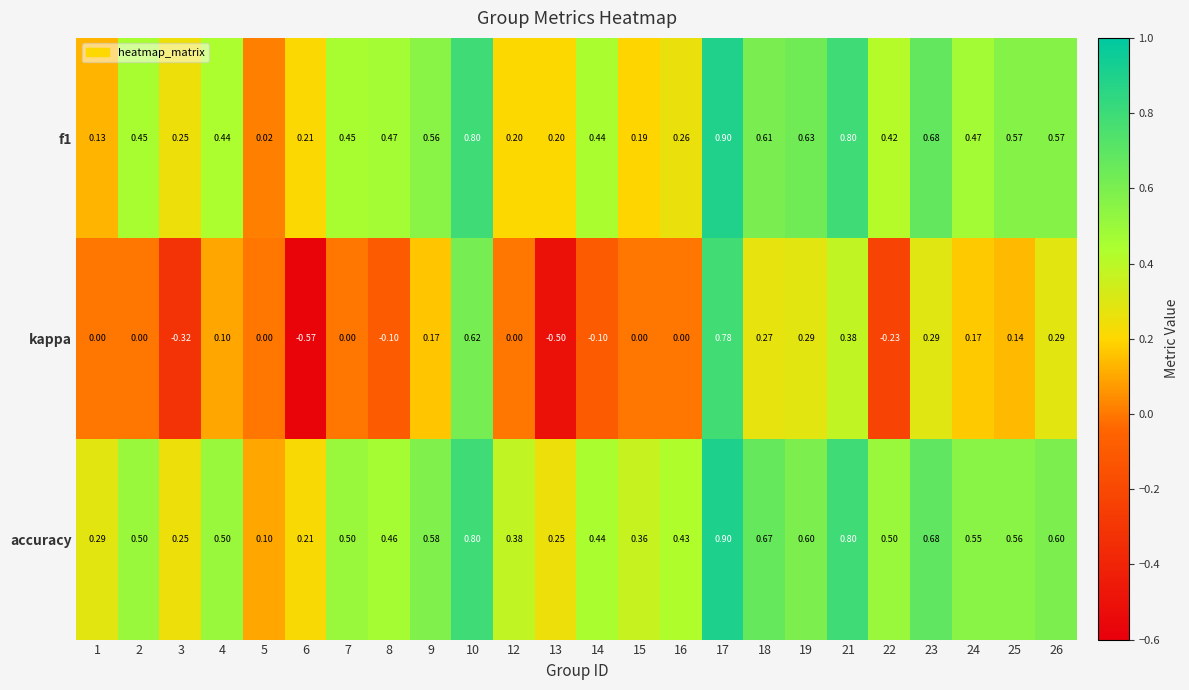

Which series has the largest range (max minus min)?

kappa